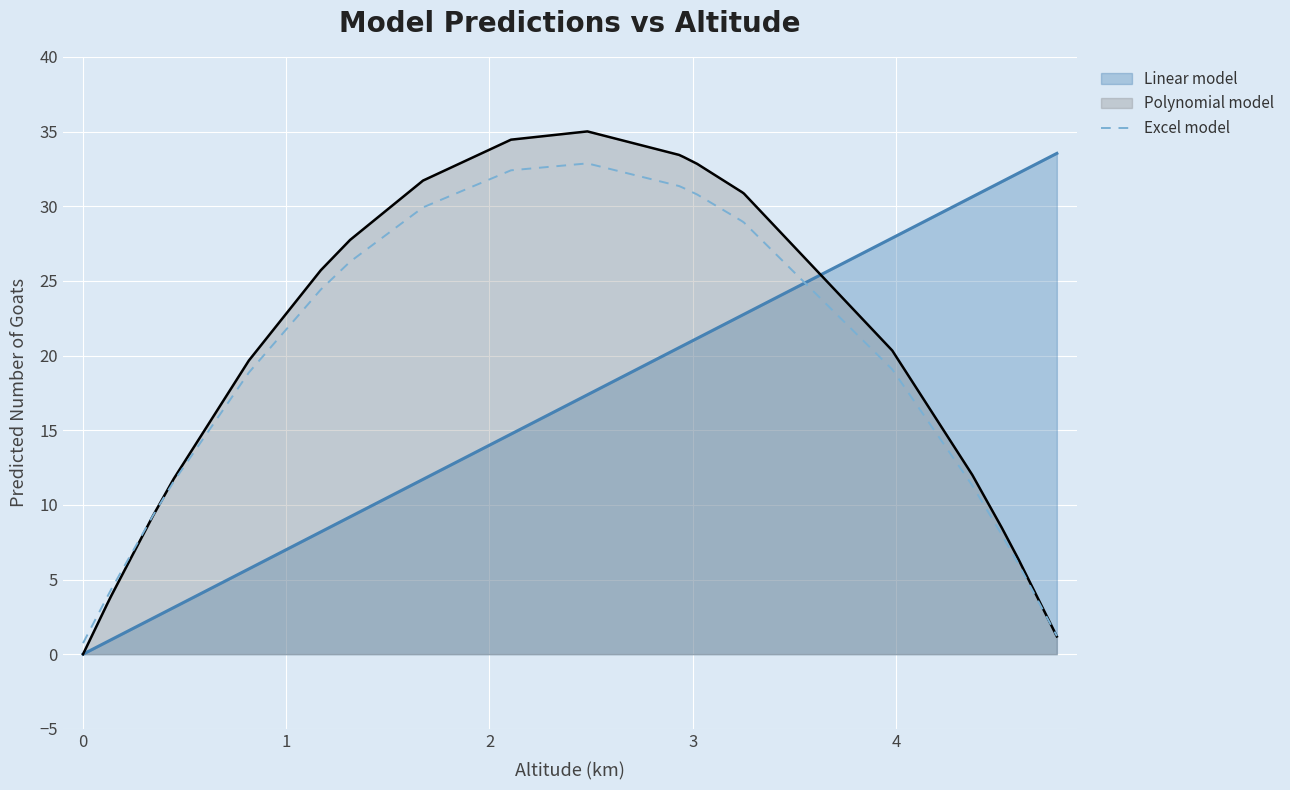

What is the maximum value shown in the chart?

35.0